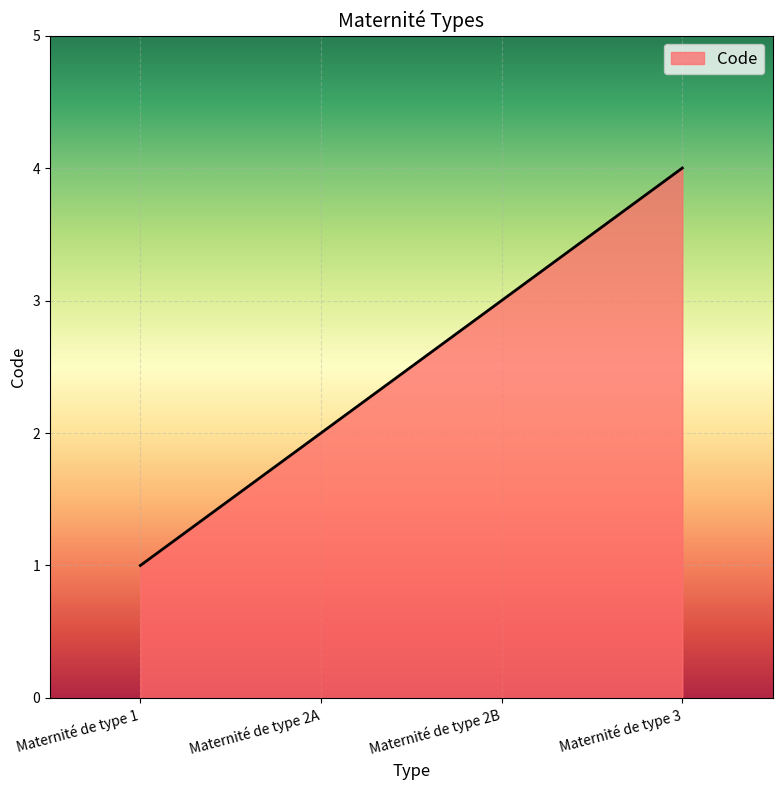

The chart shows a value of 5 at Maternité de type 2B. True or false?

False